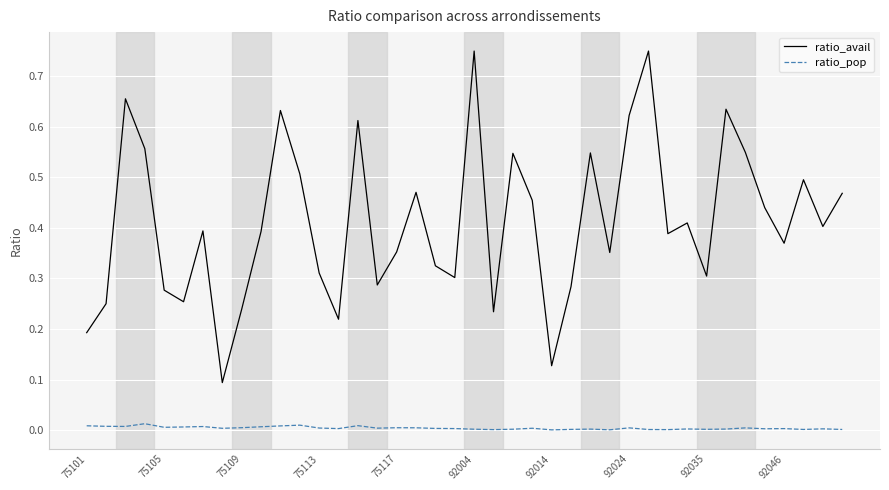

True or false: ratio_pop and ratio_avail cross at least once.

False